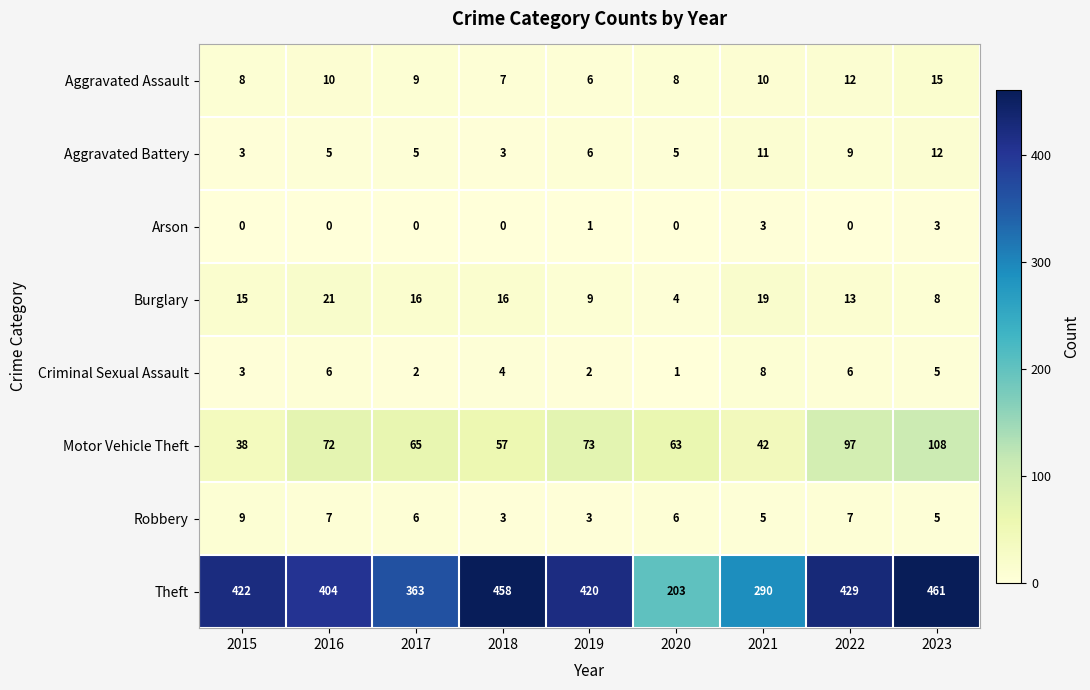

Is it true that Criminal Sexual Assault equals 2 at 2019?

True